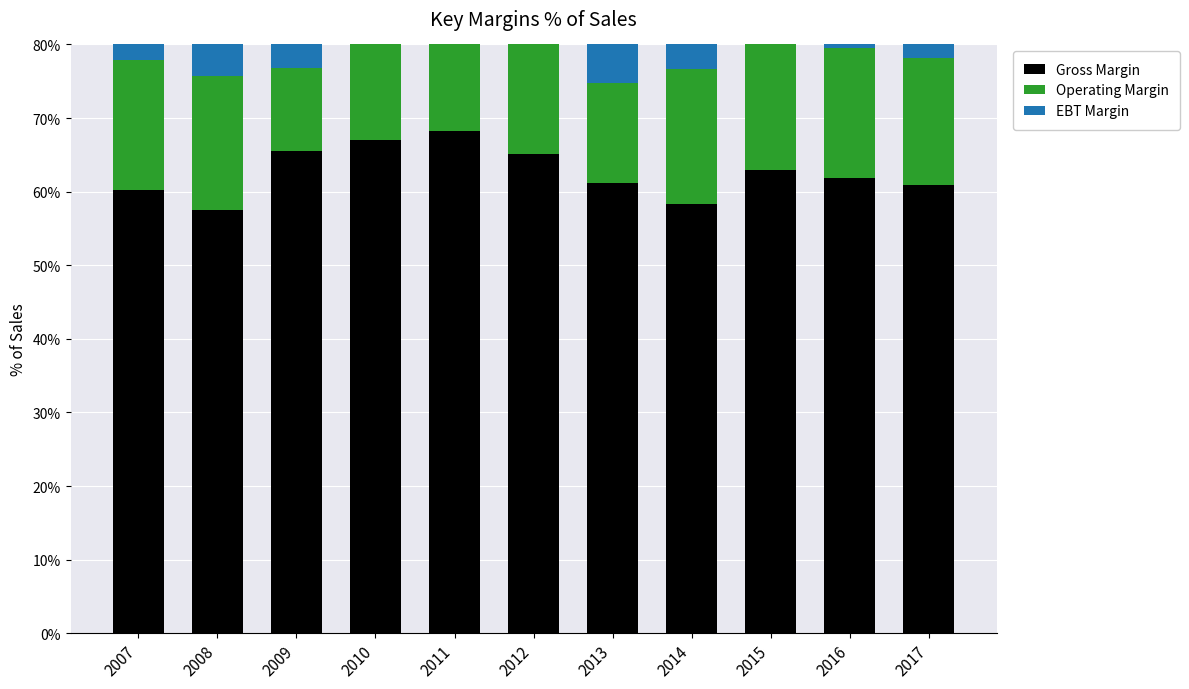

At which label does EBT Margin first exceed 13?

2007